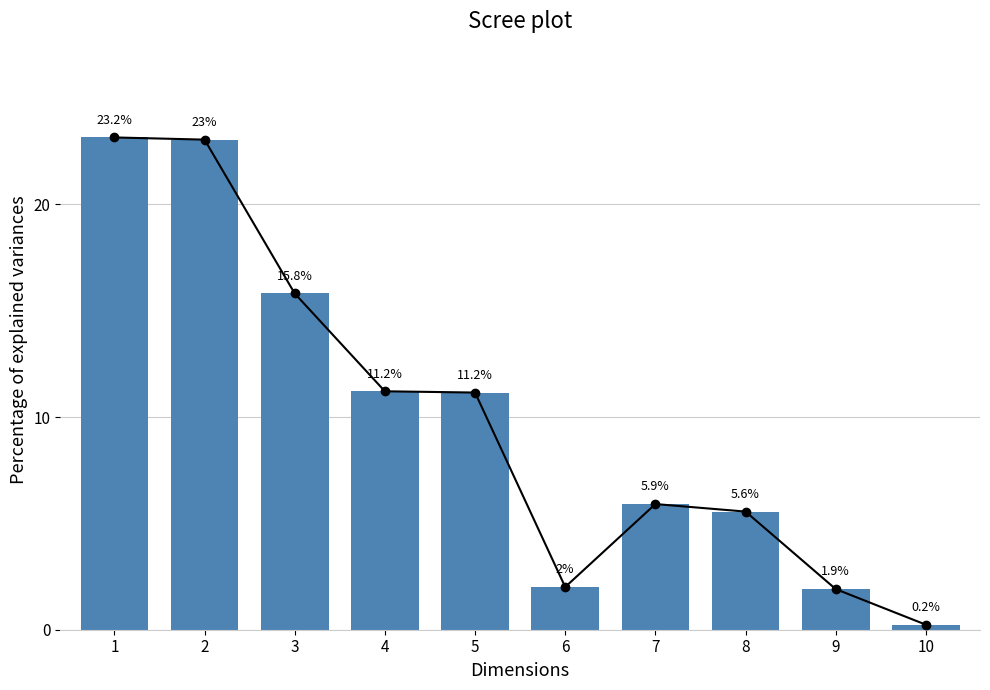

What is the difference between the values at 2 and 10?

22.8